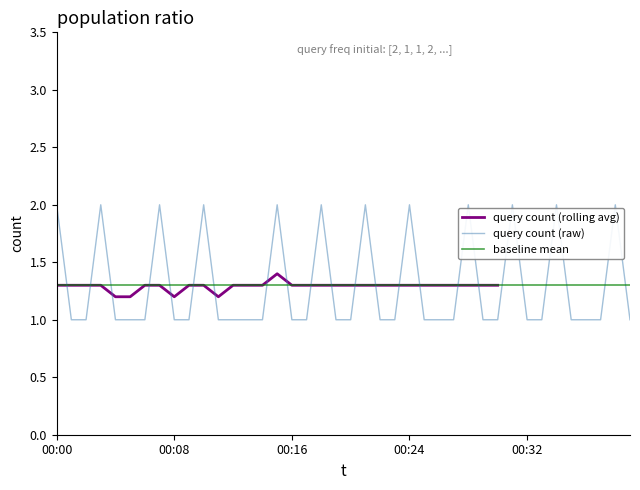

Where is the data nearest to the value 1?

00:20